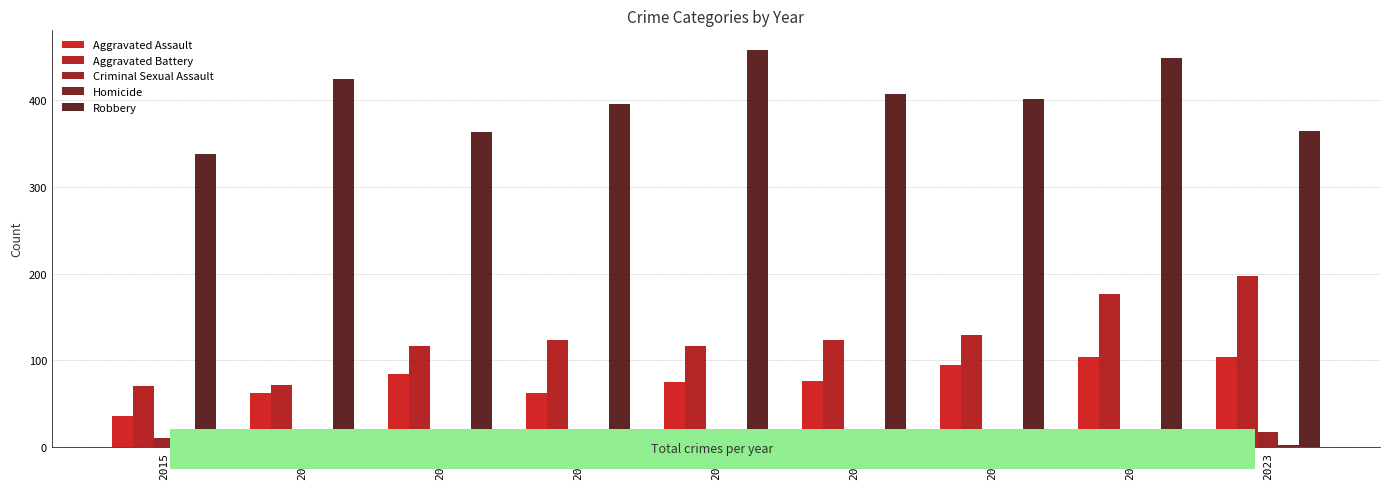

Which series changed the most between 2017 and 2018?

Robbery